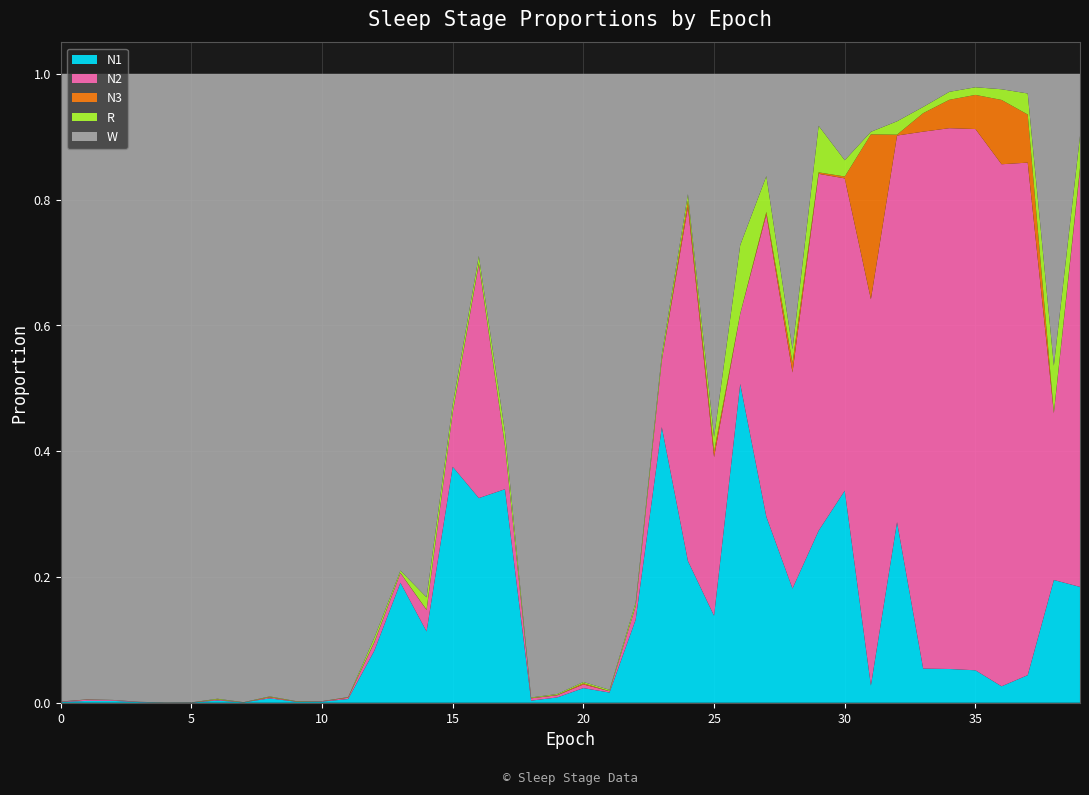

Reading left to right, extract all data points from this chart.

N1: 0=0.0	1=0.0	2=0.0	3=0.0	4=0.0	5=0.0	6=0.0	7=0.0	8=0.0	9=0.0	10=0.0	11=0.0	12=0.1	13=0.2	14=0.1	15=0.4	16=0.3	17=0.3	18=0.0	19=0.0	20=0.0	21=0.0	22=0.1	23=0.4	24=0.2	25=0.1	26=0.5	27=0.3	28=0.2	29=0.3	30=0.3	31=0.0	32=0.3	33=0.1	34=0.1	35=0.1	36=0.0	37=0.0	38=0.2	39=0.2
N2: 0=0.0	1=0.0	2=0.0	3=0.0	4=0.0	5=0.0	6=0.0	7=0.0	8=0.0	9=0.0	10=0.0	11=0.0	12=0.0	13=0.0	14=0.0	15=0.1	16=0.4	17=0.1	18=0.0	19=0.0	20=0.0	21=0.0	22=0.0	23=0.1	24=0.6	25=0.3	26=0.1	27=0.5	28=0.3	29=0.6	30=0.5	31=0.6	32=0.6	33=0.9	34=0.9	35=0.9	36=0.8	37=0.8	38=0.3	39=0.7
N3: 0=0.0	1=0.0	2=0.0	3=0.0	4=0.0	5=0.0	6=0.0	7=0.0	8=0.0	9=0.0	10=0.0	11=0.0	12=0.0	13=0.0	14=0.0	15=0.0	16=0.0	17=0.0	18=0.0	19=0.0	20=0.0	21=0.0	22=0.0	23=0.0	24=0.0	25=0.0	26=0.0	27=0.0	28=0.0	29=0.0	30=0.0	31=0.3	32=0.0	33=0.0	34=0.0	35=0.1	36=0.1	37=0.1	38=0.0	39=0.0
R: 0=0.0	1=0.0	2=0.0	3=0.0	4=0.0	5=0.0	6=0.0	7=0.0	8=0.0	9=0.0	10=0.0	11=0.0	12=0.0	13=0.0	14=0.0	15=0.0	16=0.0	17=0.0	18=0.0	19=0.0	20=0.0	21=0.0	22=0.0	23=0.0	24=0.0	25=0.0	26=0.1	27=0.1	28=0.0	29=0.1	30=0.0	31=0.0	32=0.0	33=0.0	34=0.0	35=0.0	36=0.0	37=0.0	38=0.1	39=0.1
W: 0=1.0	1=1.0	2=1.0	3=1.0	4=1.0	5=1.0	6=1.0	7=1.0	8=1.0	9=1.0	10=1.0	11=1.0	12=0.9	13=0.8	14=0.8	15=0.5	16=0.3	17=0.6	18=1.0	19=1.0	20=1.0	21=1.0	22=0.8	23=0.4	24=0.2	25=0.6	26=0.3	27=0.2	28=0.4	29=0.1	30=0.1	31=0.1	32=0.1	33=0.1	34=0.0	35=0.0	36=0.0	37=0.0	38=0.5	39=0.1